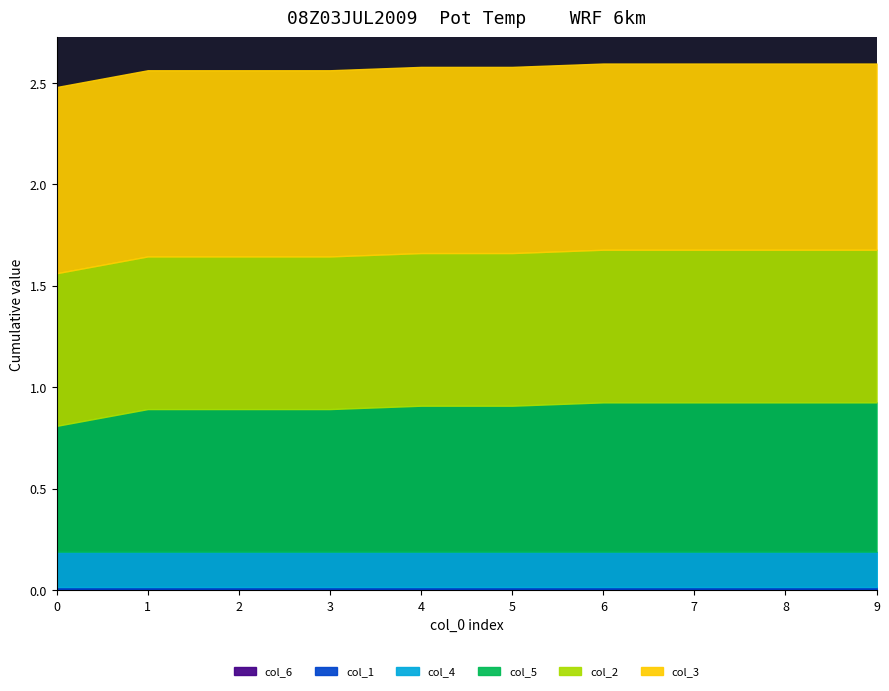

What is the total value across all series at 6?

2.6